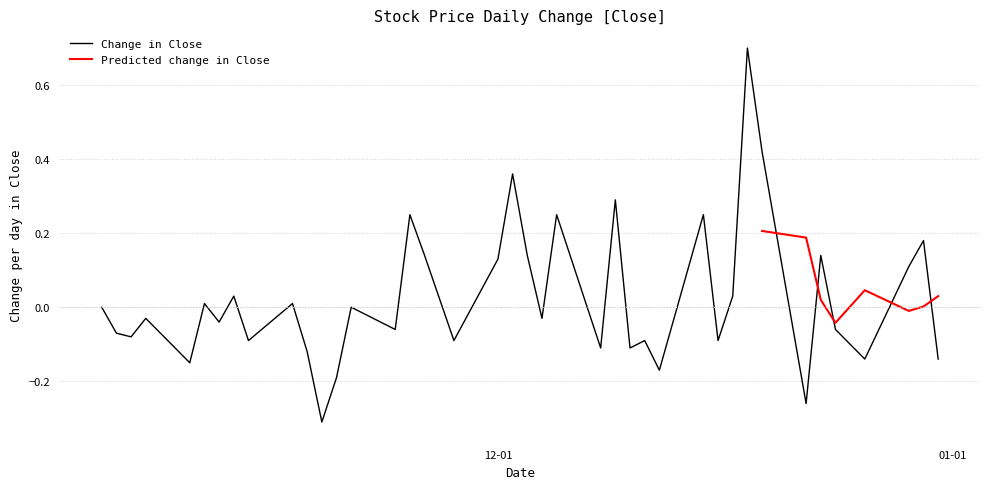

How many interior local peaks does the Change in Close series have?

14